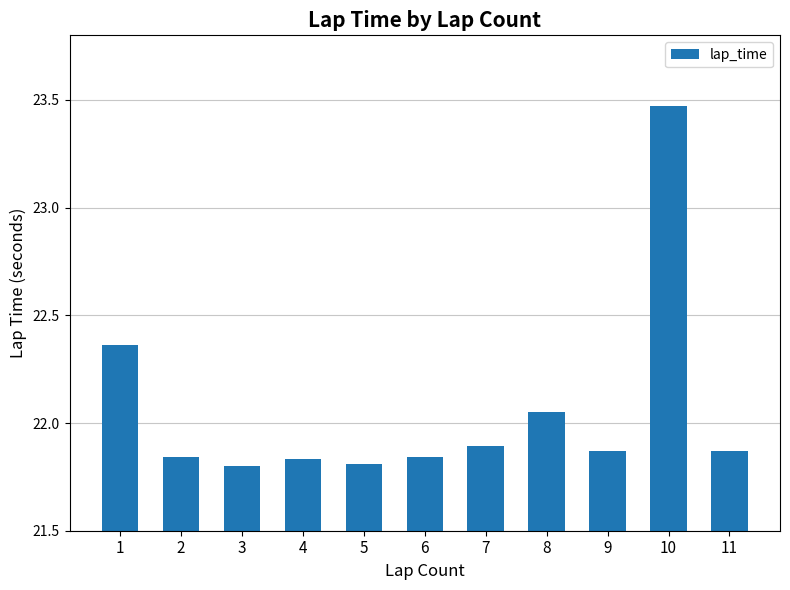

Are the bars horizontal?

No